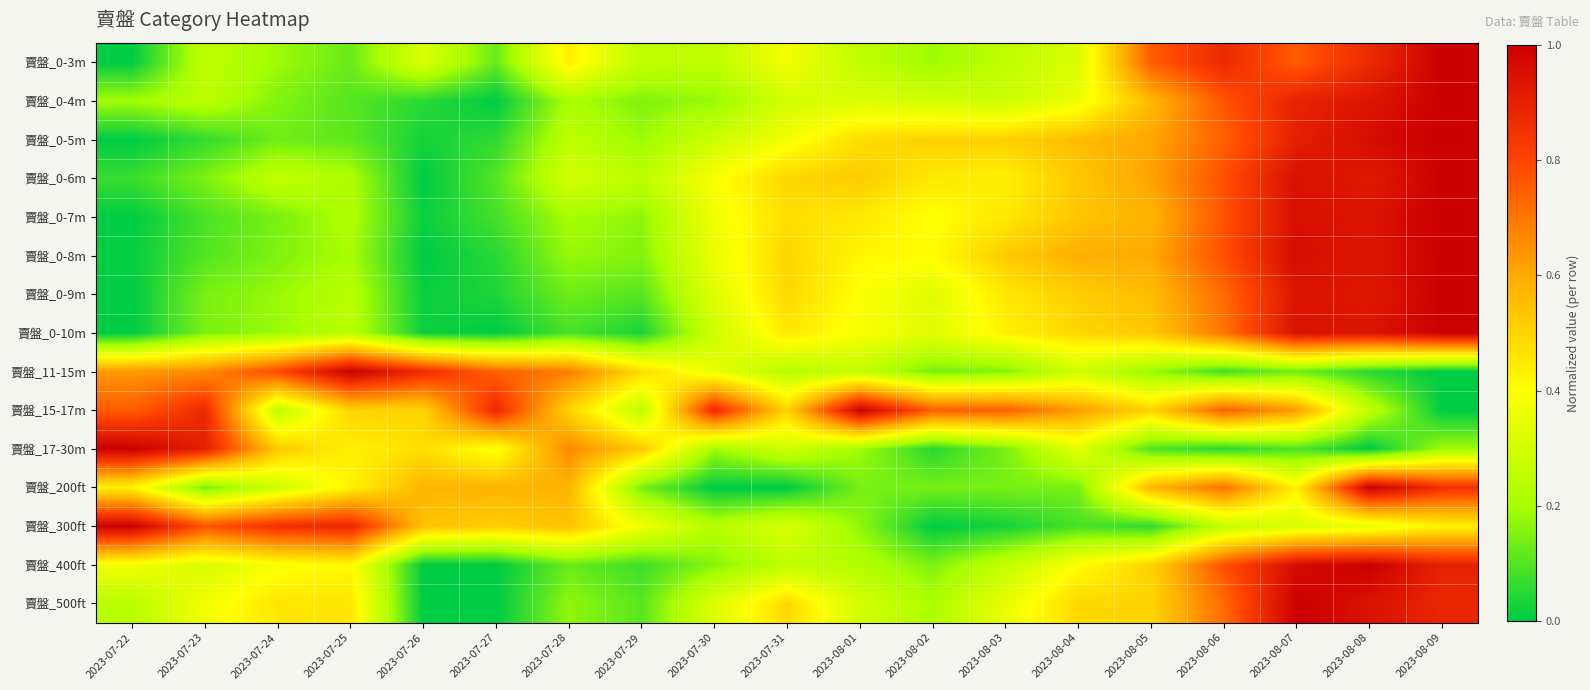

What is the total value across all series at 2023-07-29?

3.2